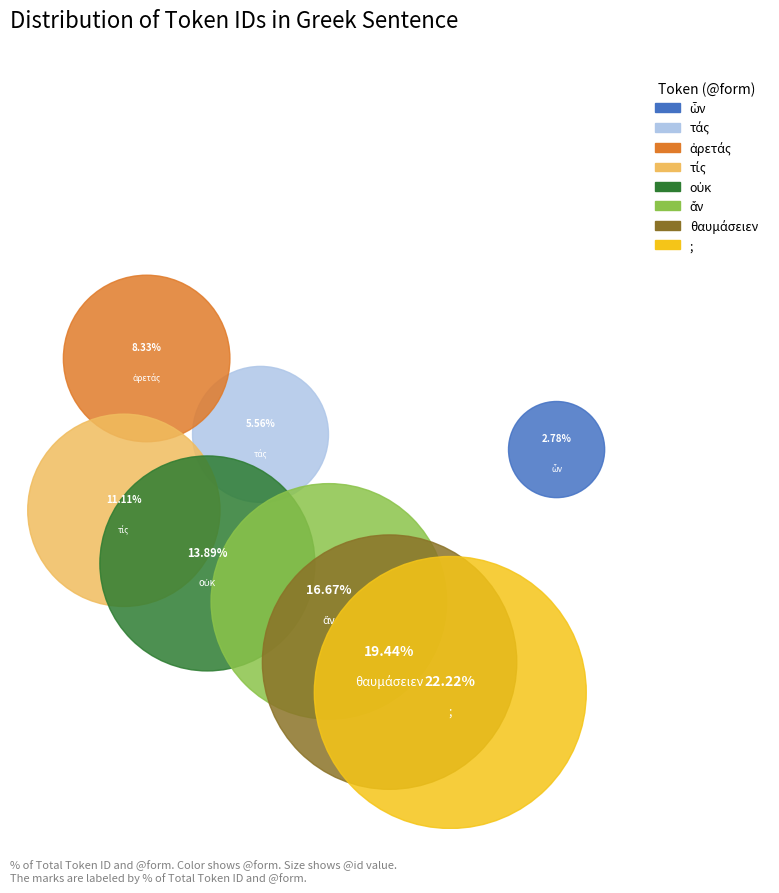

How many segments does this pie chart have?

8